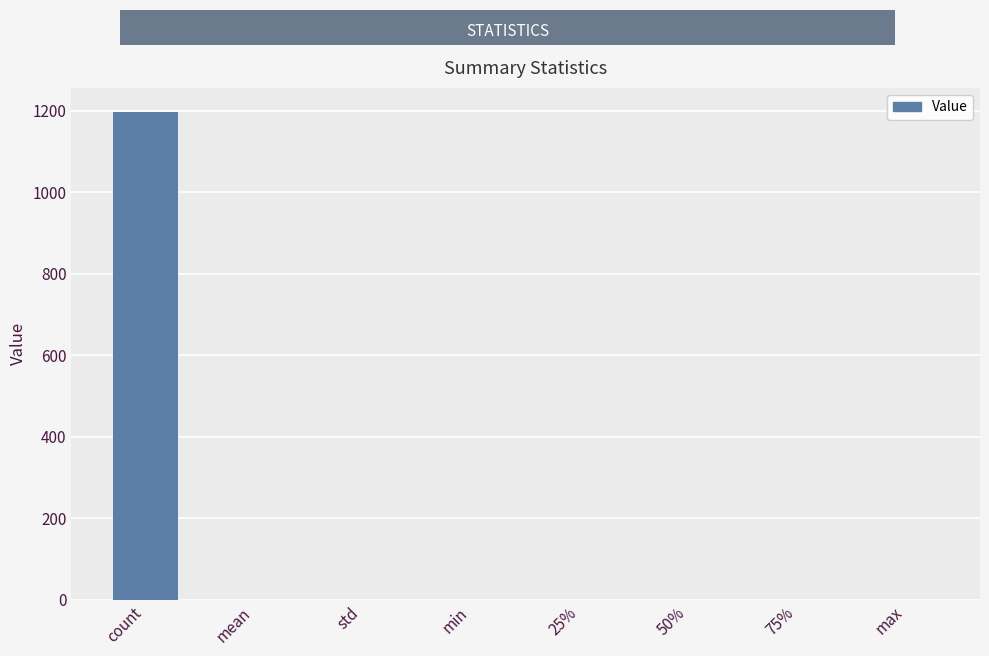

What is the change in value from 25% to max?

+0.5